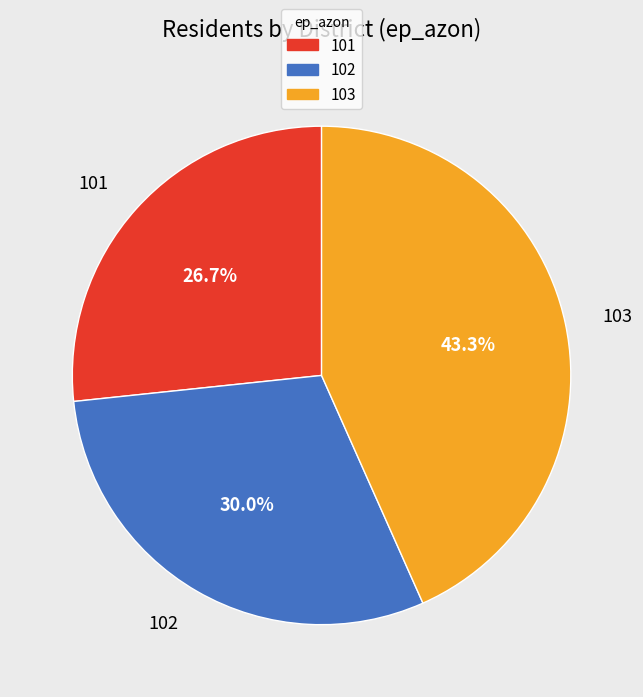

What percentage is the 101 slice, to the nearest percent?

27%